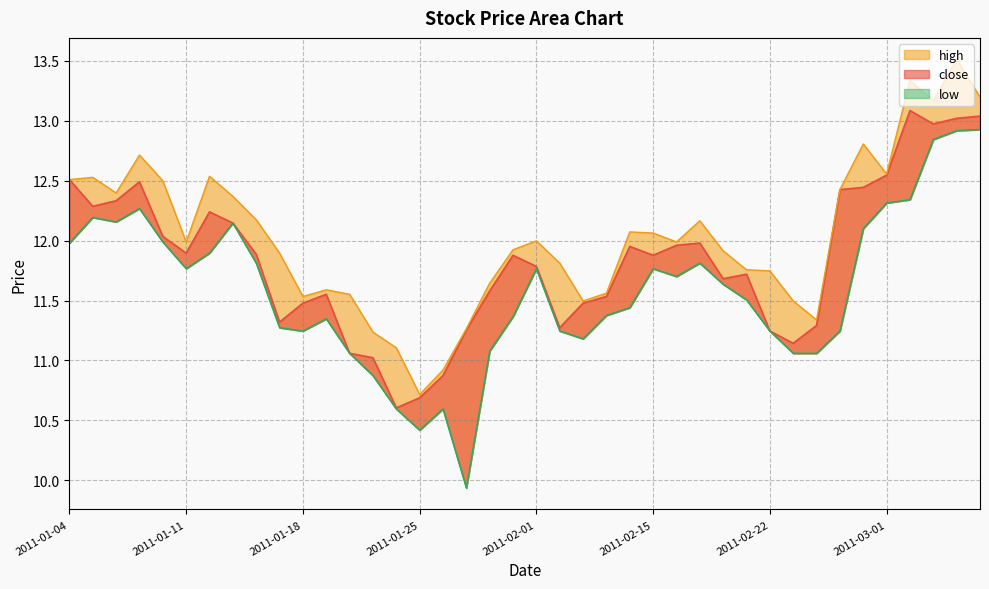

Which label corresponds to the largest value in the chart?

2011-03-04